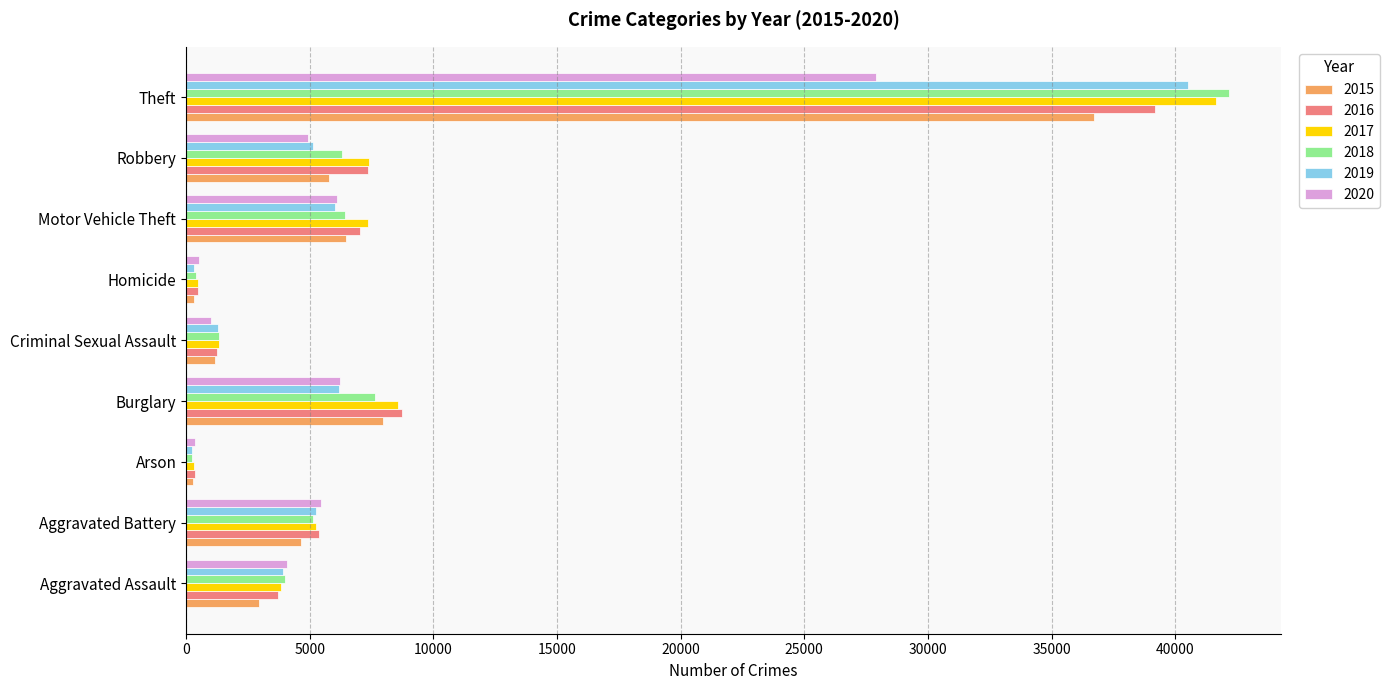

Count the number of data series in this chart.

6